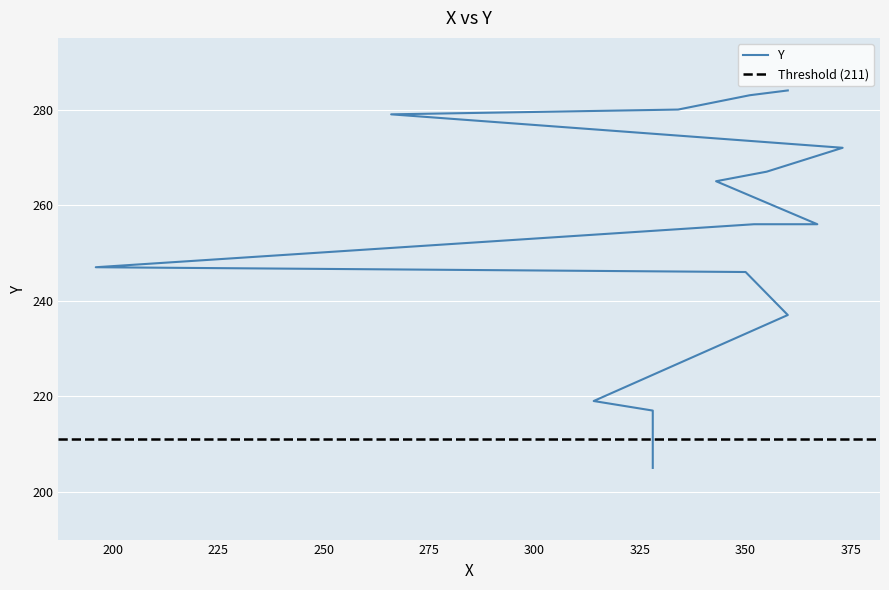

Reading left to right, extract all data points from this chart.

205	217	219	237	246	247	256	256	265	267	272	279	280	283	284